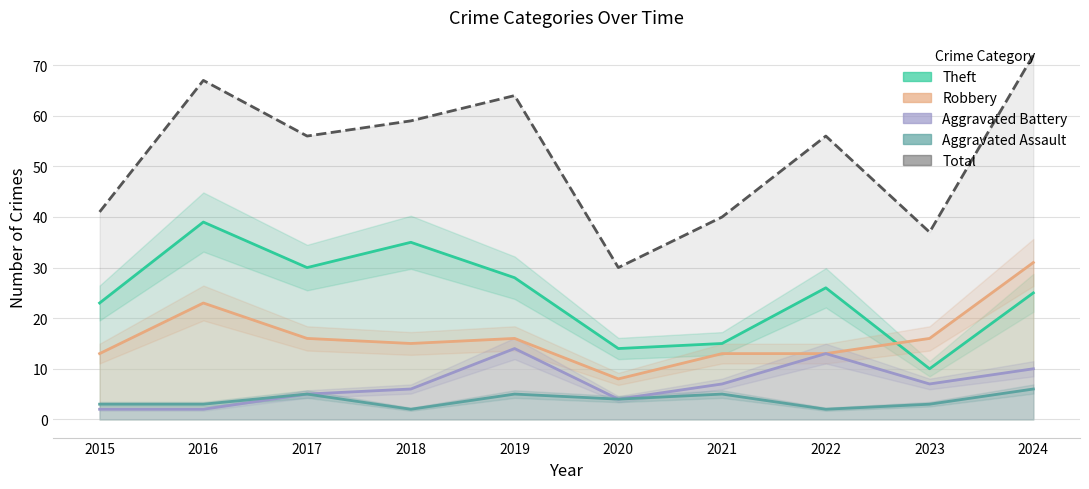

Which category has the lowest value in the Aggravated Assault series?

2018